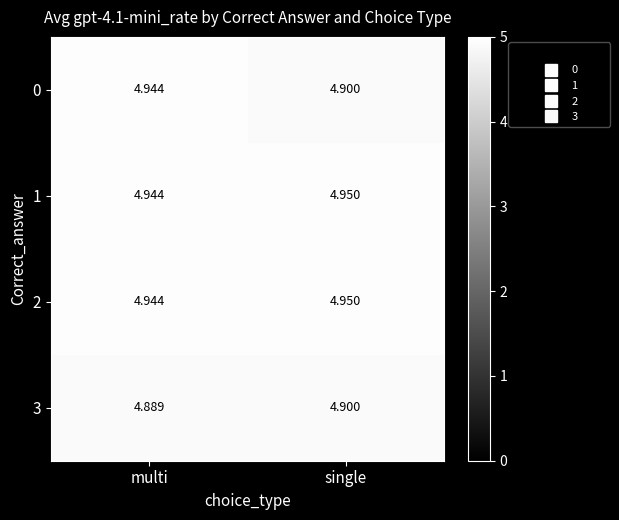

Which category has the lowest value in the 0 series?

single